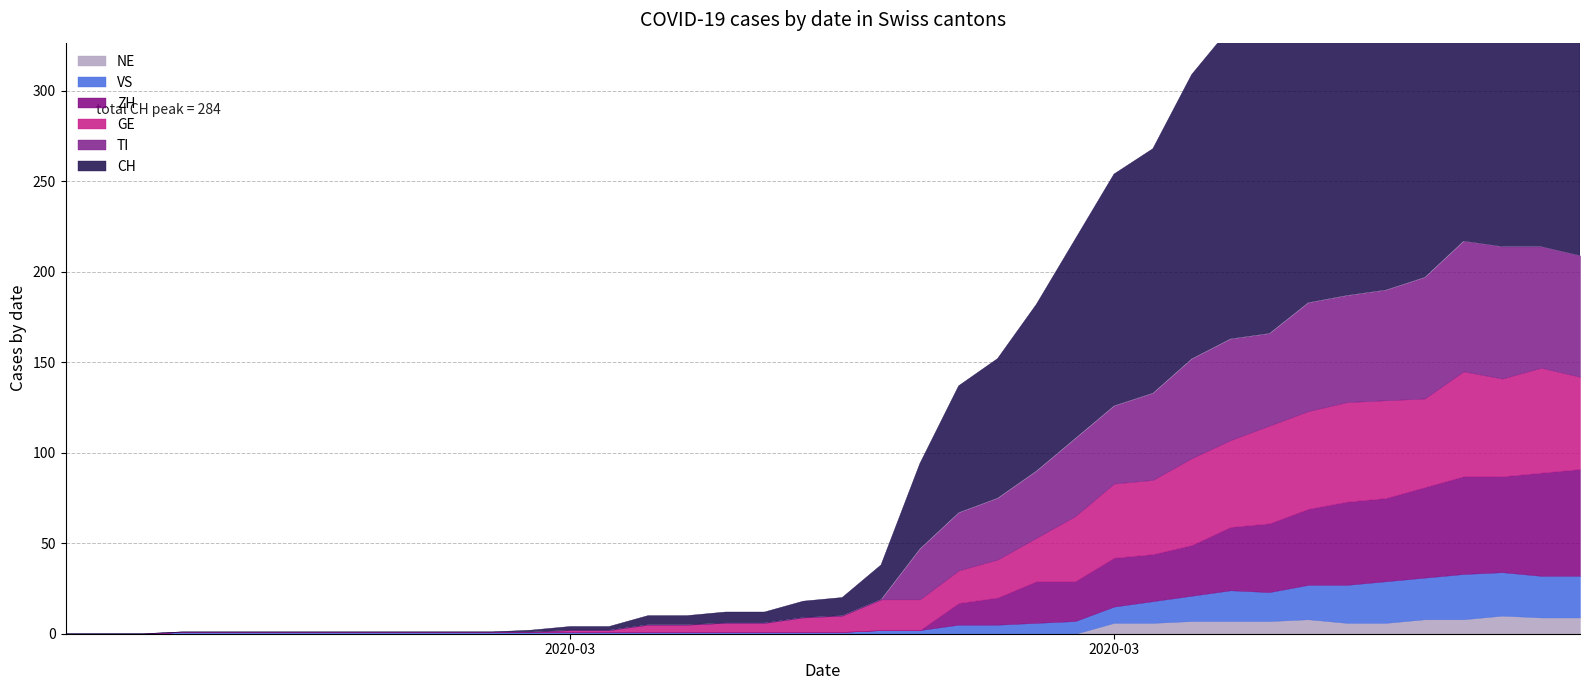

What is the difference between the highest and lowest values at 2020-03-16?

10